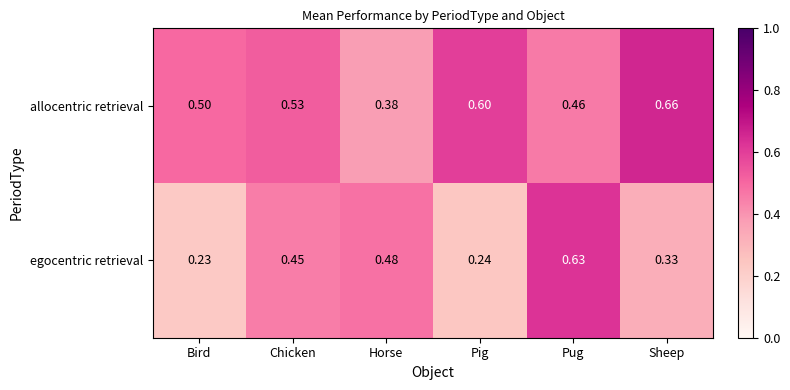

What is the total value across all series at Pug?

1.1